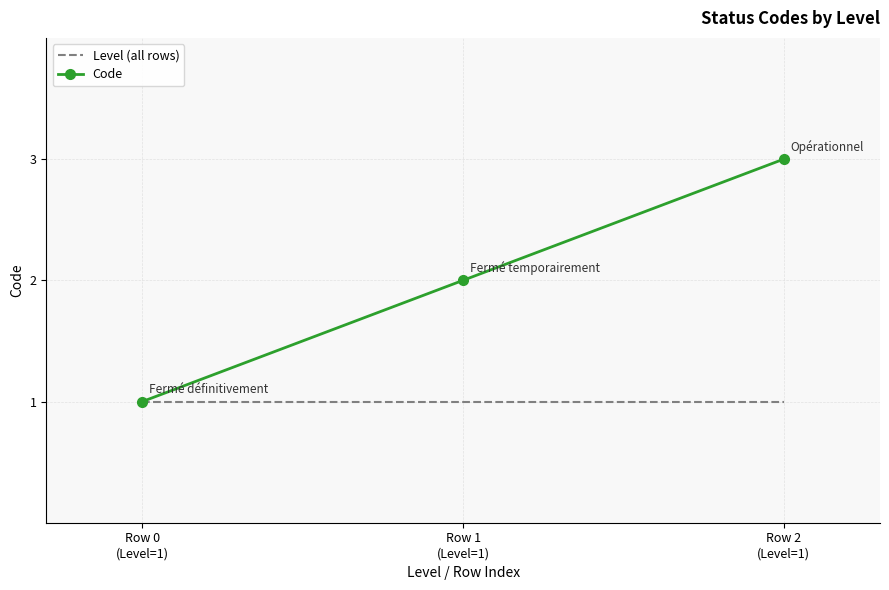

Reading right to left, extract all data points from this chart.

Level (all rows): 1	1	1
Code: 3	2	1